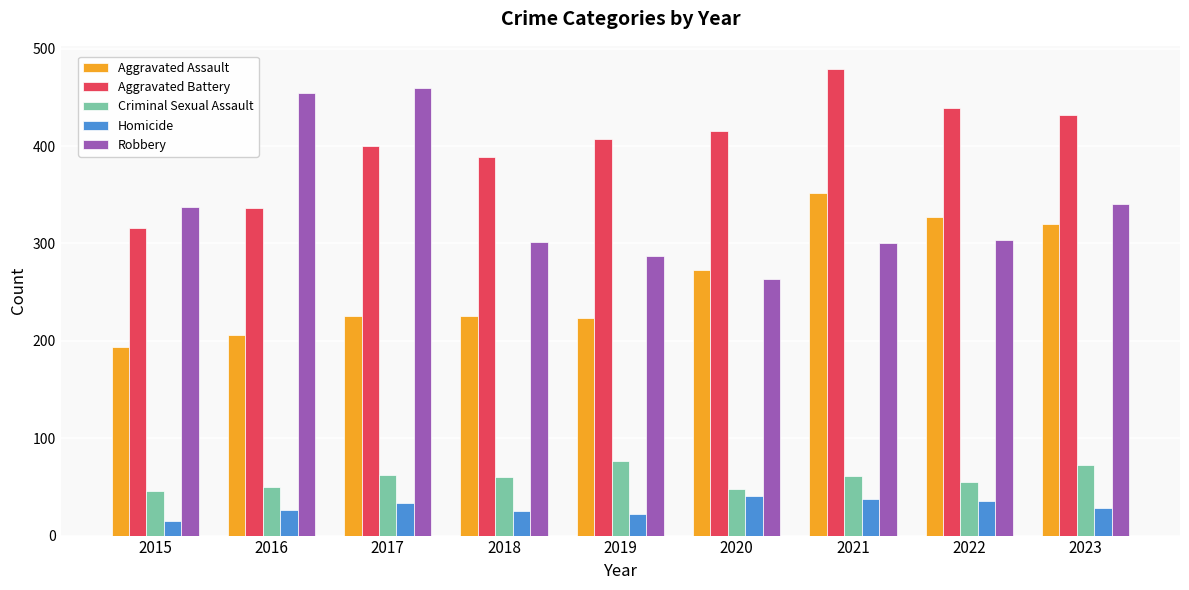

What value does the Criminal Sexual Assault series have at 2015, to the nearest 5?

45